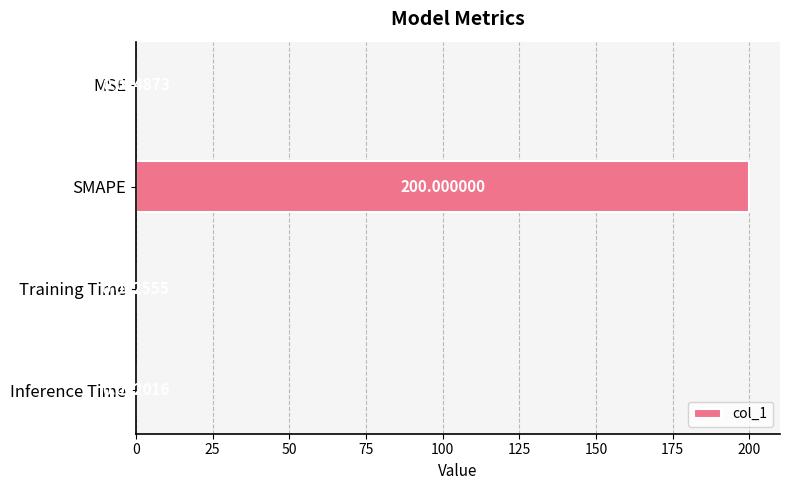

At which label is the value closest to 100?

MSE